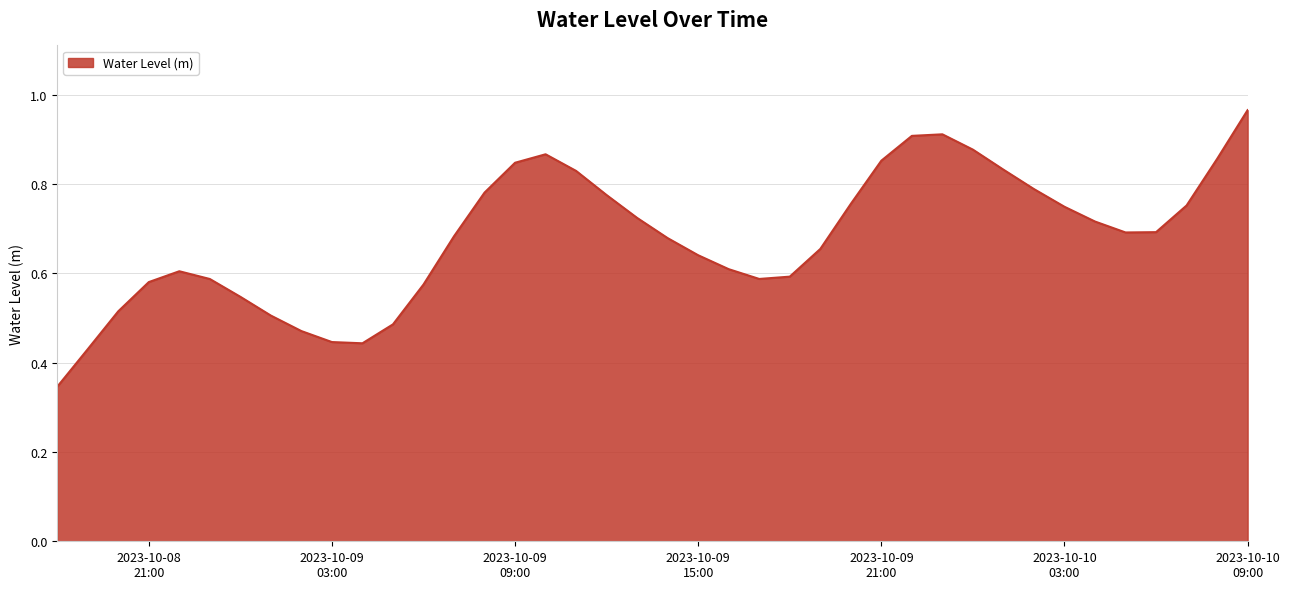

List the labels in order of value, largest first.

2023-10-10 09:00:00, 2023-10-09 23:00:00, 2023-10-09 22:00:00, 2023-10-10 00:00:00, 2023-10-09 10:00:00, 2023-10-10 08:00:00, 2023-10-09 21:00:00, 2023-10-09 09:00:00, 2023-10-10 01:00:00, 2023-10-09 11:00:00, 2023-10-10 02:00:00, 2023-10-09 08:00:00, 2023-10-09 12:00:00, 2023-10-09 20:00:00, 2023-10-10 07:00:00, 2023-10-10 03:00:00, 2023-10-09 13:00:00, 2023-10-10 04:00:00, 2023-10-10 06:00:00, 2023-10-10 05:00:00, 2023-10-09 07:00:00, 2023-10-09 14:00:00, 2023-10-09 19:00:00, 2023-10-09 15:00:00, 2023-10-09 16:00:00, 2023-10-08 22:00:00, 2023-10-09 18:00:00, 2023-10-09 17:00:00, 2023-10-08 23:00:00, 2023-10-08 21:00:00, 2023-10-09 06:00:00, 2023-10-09 00:00:00, 2023-10-08 20:00:00, 2023-10-09 01:00:00, 2023-10-09 05:00:00, 2023-10-09 02:00:00, 2023-10-09 03:00:00, 2023-10-09 04:00:00, 2023-10-08 19:00:00, 2023-10-08 18:00:00